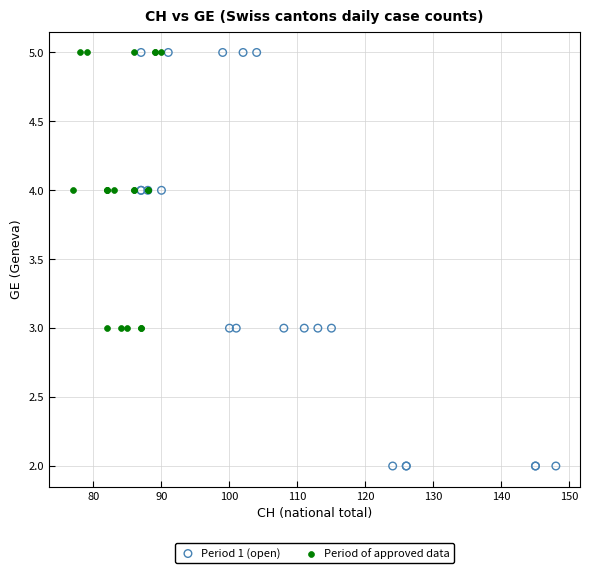

Which series reaches the minimum Y coordinate?

Period 1 (open)